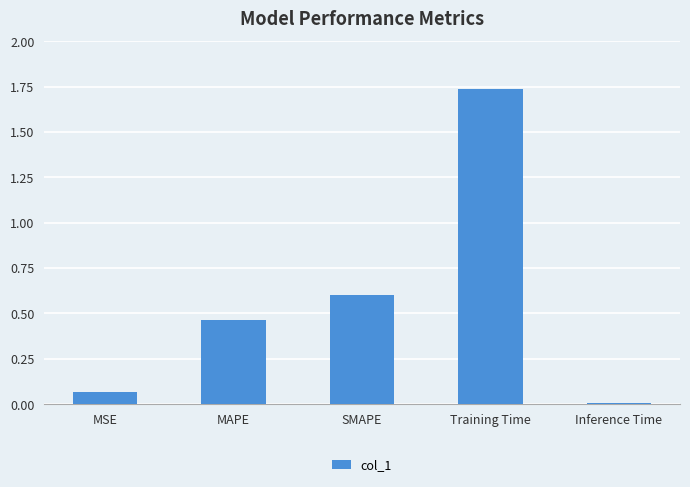

What position from the right is MAPE?

4